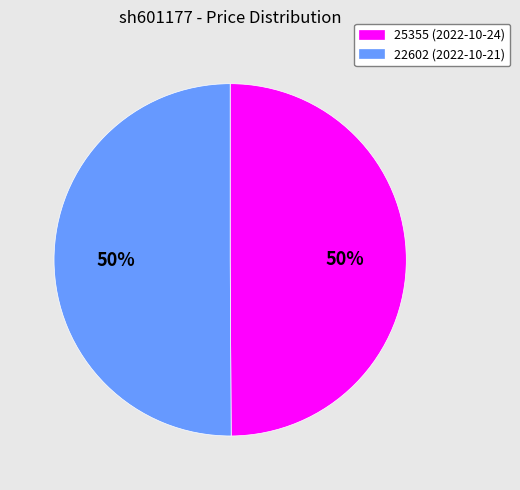

What percentage is the 22602 slice, to the nearest percent?

50%